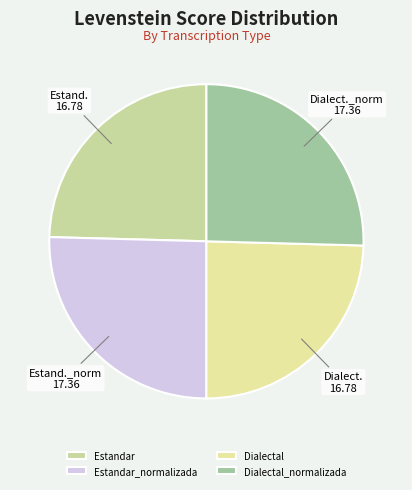

How many segments does this pie chart have?

4